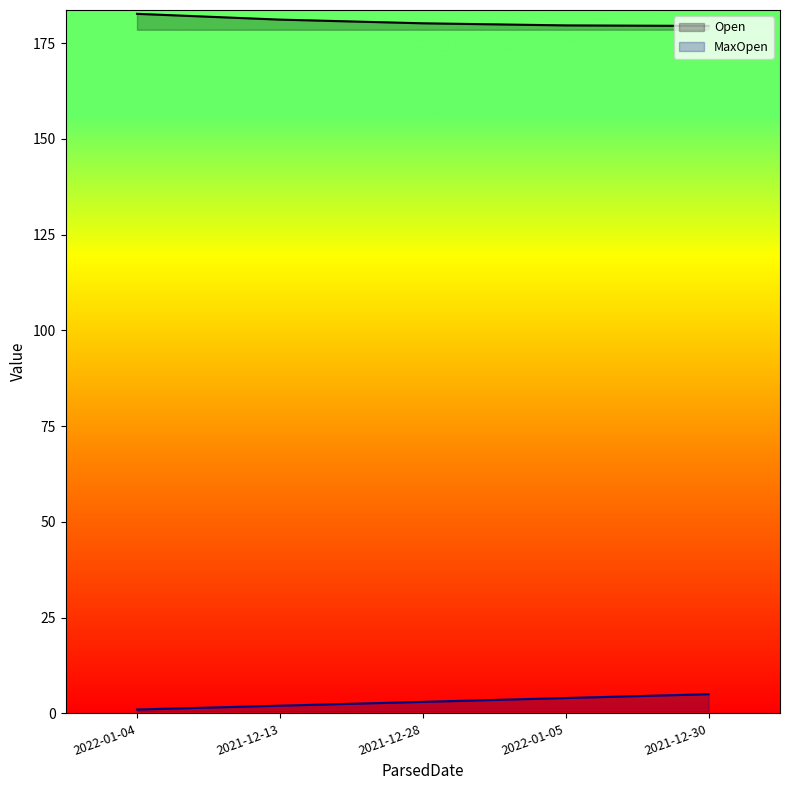

What is the average value of the MaxOpen series?

3.0